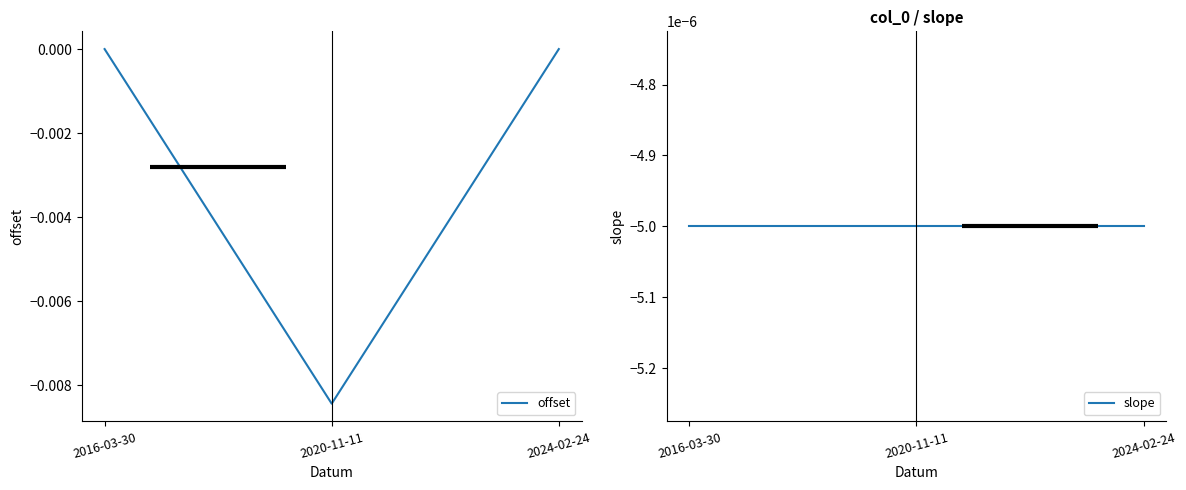

Between 2016-03-30 and 2024-02-24, which series saw the biggest shift?

offset